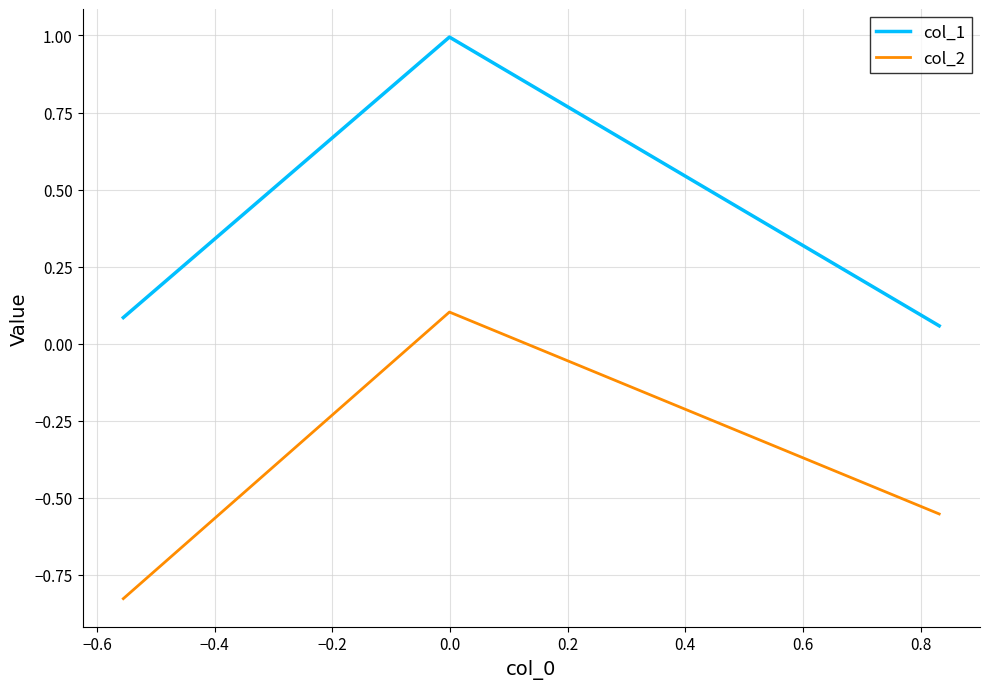

List the series in order of their peak value, lowest first.

col_2, col_1